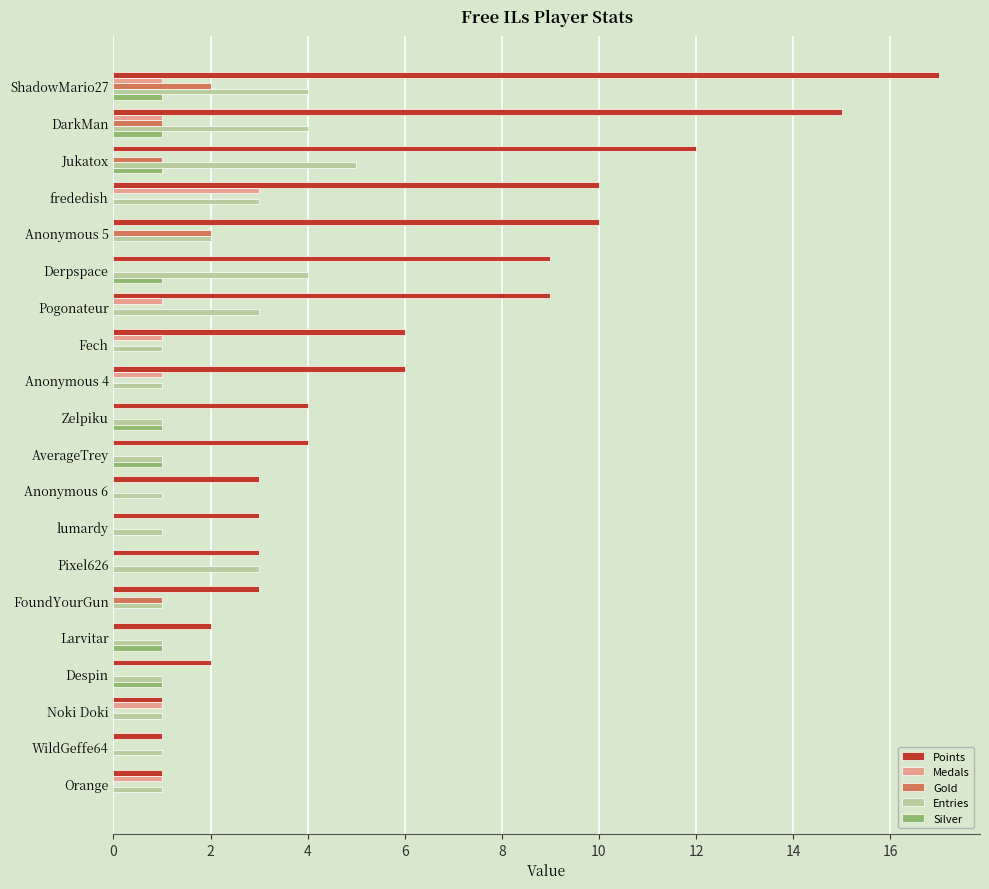

What is the sum of all Silver values?

8